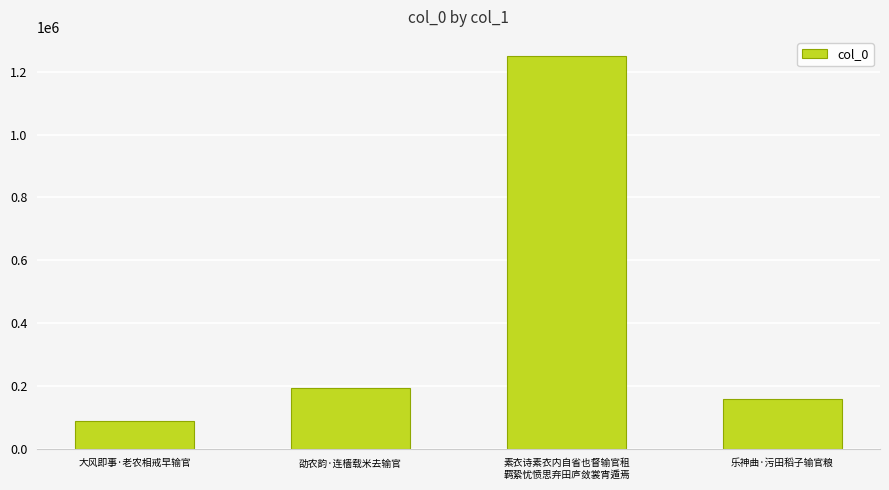

What is the ratio of the value at 乐神曲·污田稻子输官粮 to the value at 大风即事·老农相戒早输官?

1.8